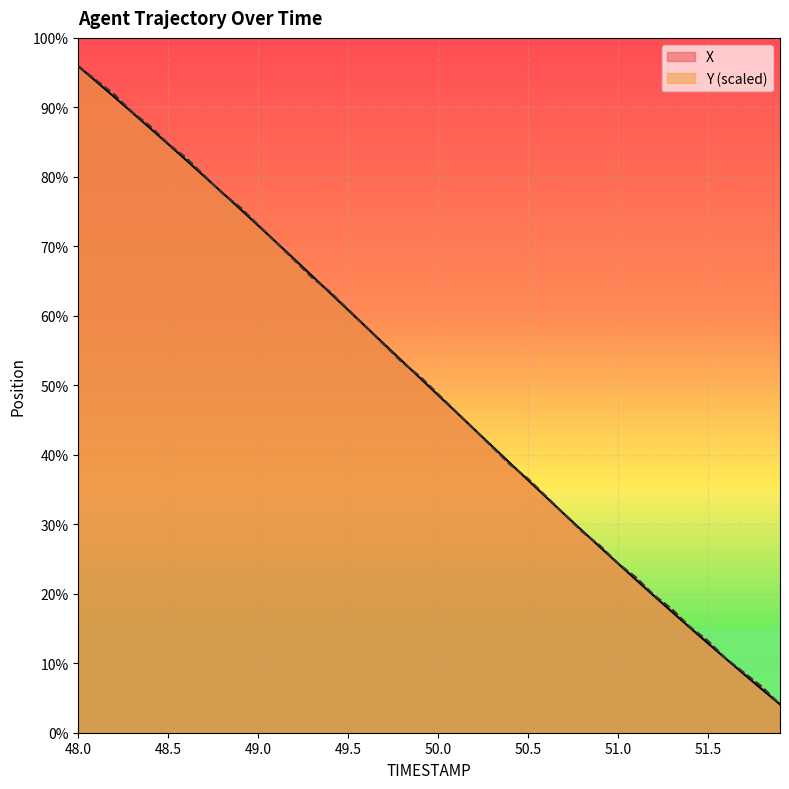

Reading right to left, extract all data points from this chart.

X: 223.2	224.3	225.3	226.4	227.5	228.6	229.7	230.9	232.0	233.2	234.3	235.5	236.7	237.8	239.0	240.2	241.4	242.6	243.8	245.0	246.2	247.4	248.6	249.8	251.0	252.3	253.5	254.6	255.8	257.0	258.2	259.3	260.5	261.6	262.8	263.9	265.0	266.1	267.2	268.3
Y: 223.2	224.4	225.4	226.4	227.7	228.7	229.9	230.9	232.2	233.2	234.4	235.4	236.6	237.9	239.1	240.1	241.4	242.6	243.9	245.1	246.4	247.4	248.6	249.8	251.1	252.3	253.3	254.6	255.8	257.1	258.3	259.3	260.5	261.8	262.8	264.0	265.0	266.3	267.3	268.3